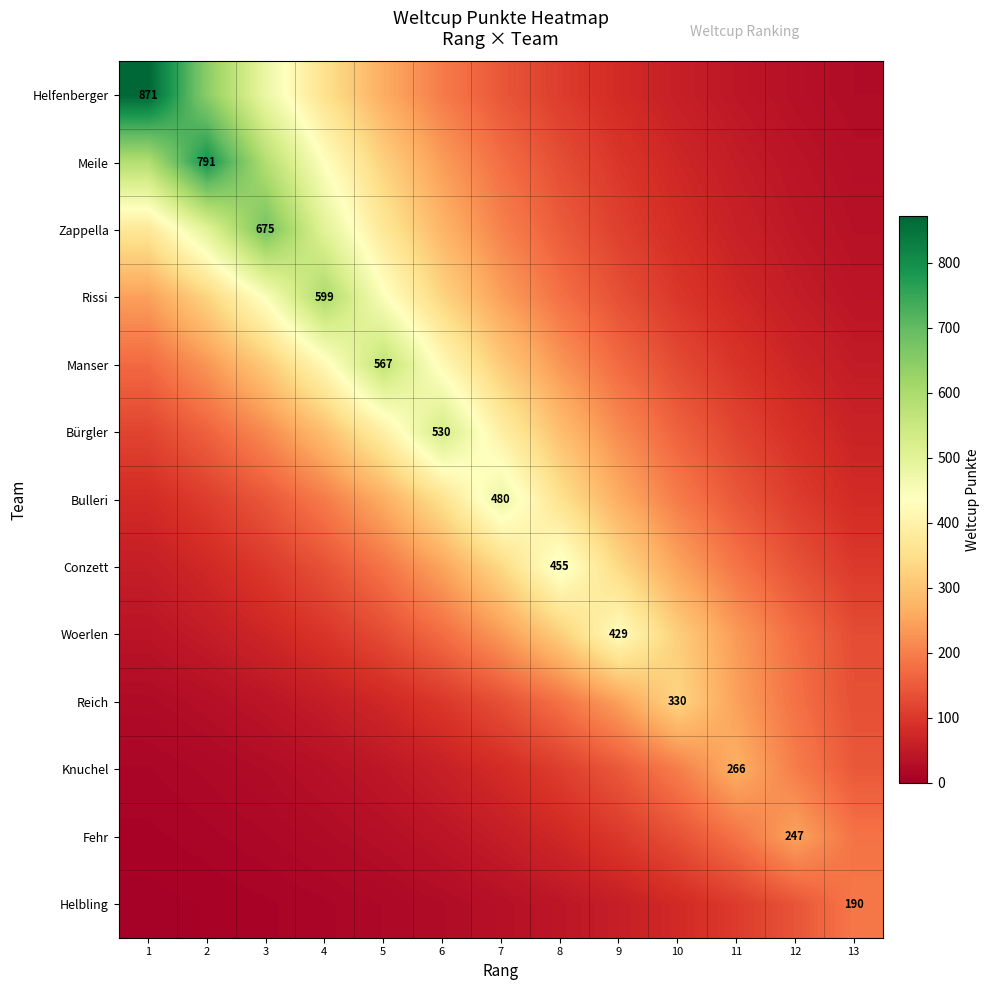

What is the minimum value shown in the chart?

5.2